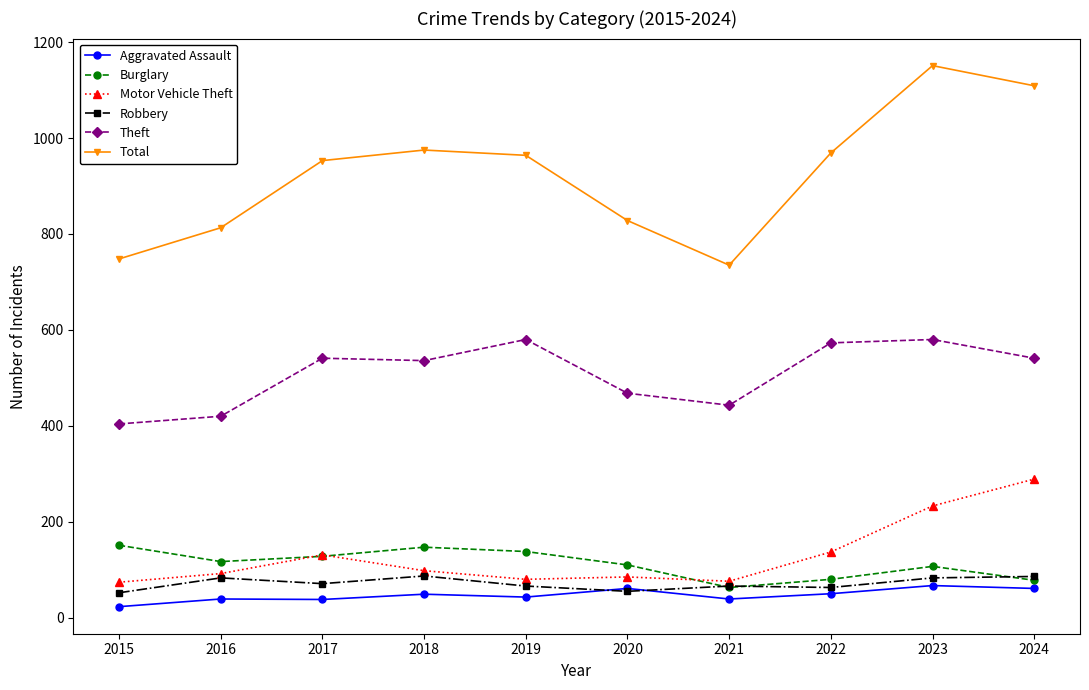

Which series has the largest range (max minus min)?

Total